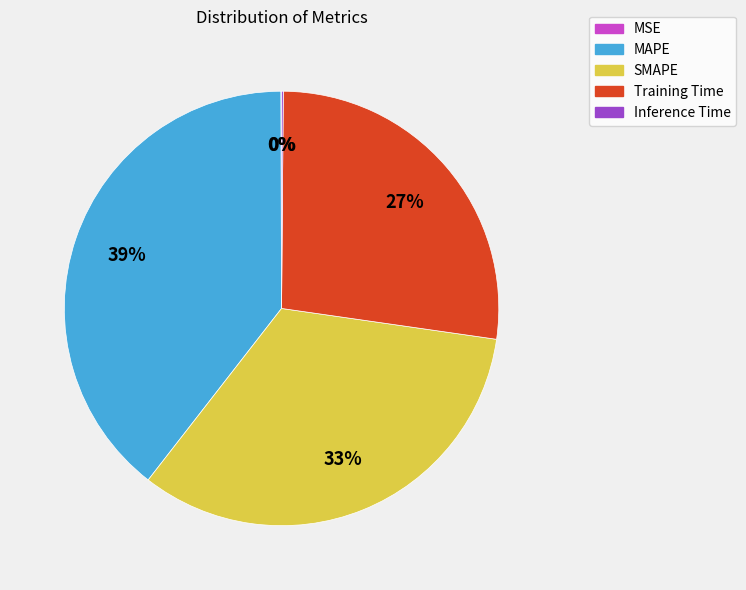

Between Training Time and MAPE, which is larger?

MAPE